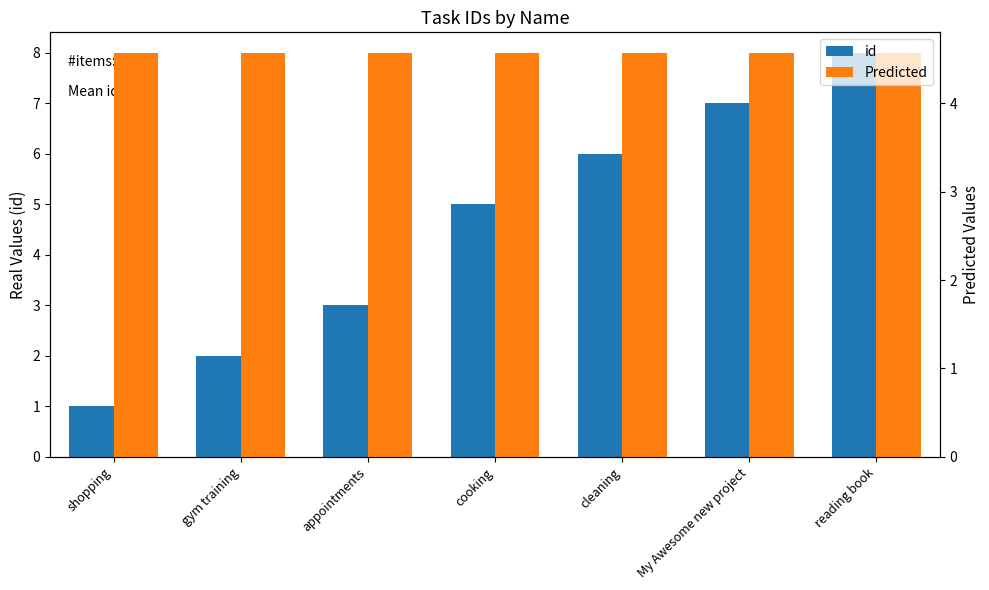

Where is Predicted nearest to the value 4?

shopping